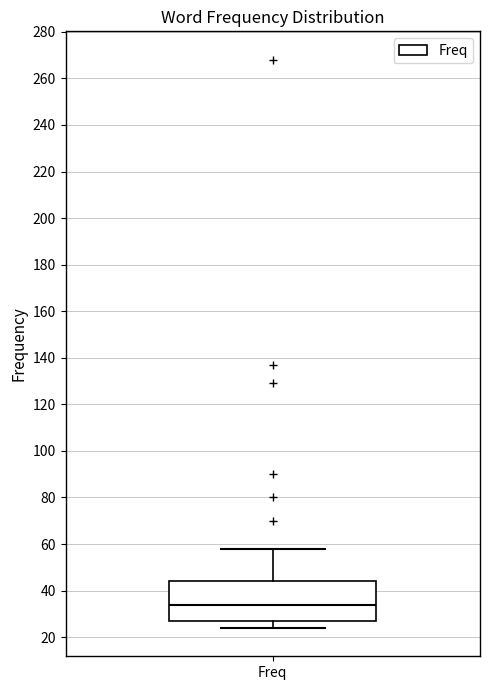

Read this box plot against the y-axis: the position of the median line, the range covered by the box, and the ends of both whiskers. The values are not printed on the chart, so give them approximately, as read against the axis.

median 34, box 28 to 44, whiskers 24 to 58